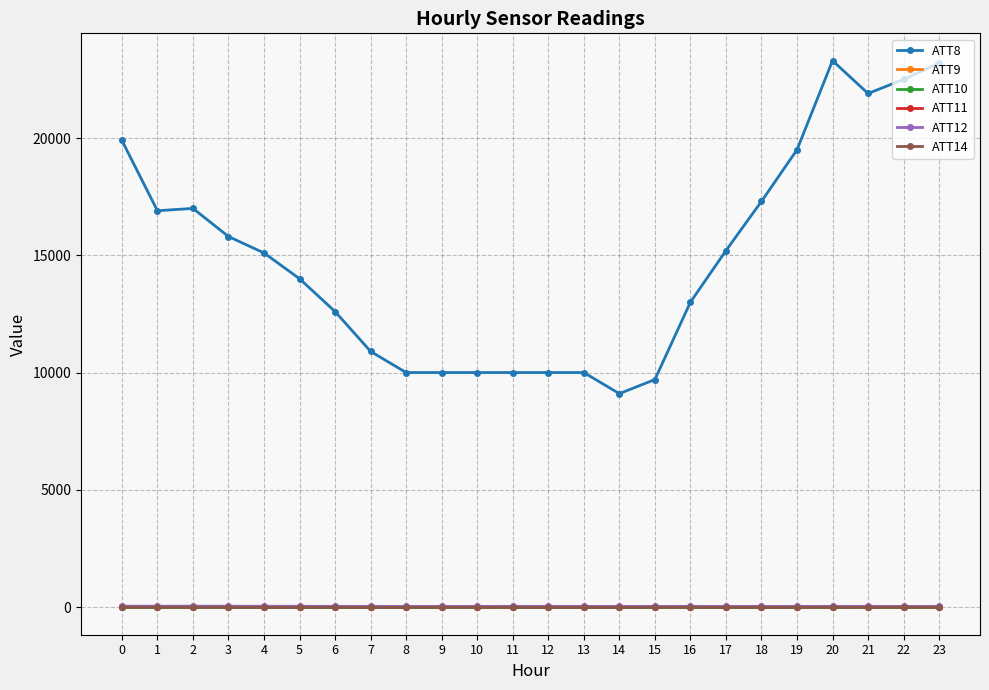

True or false: ATT9 has more than 1 points higher than both neighbors.

False